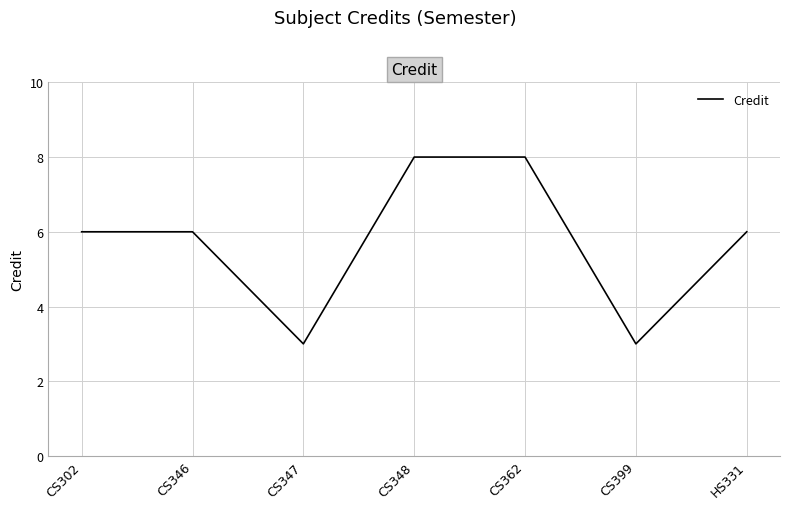

Does the chart have visible grid lines?

Yes